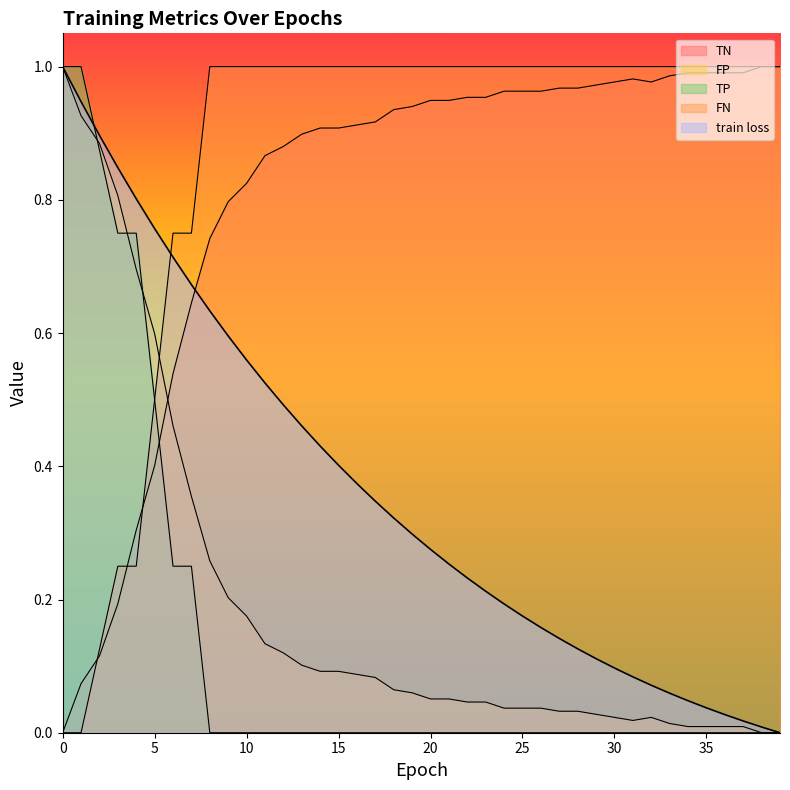

What is the sum of the TN values at 15 and 11?

1.8